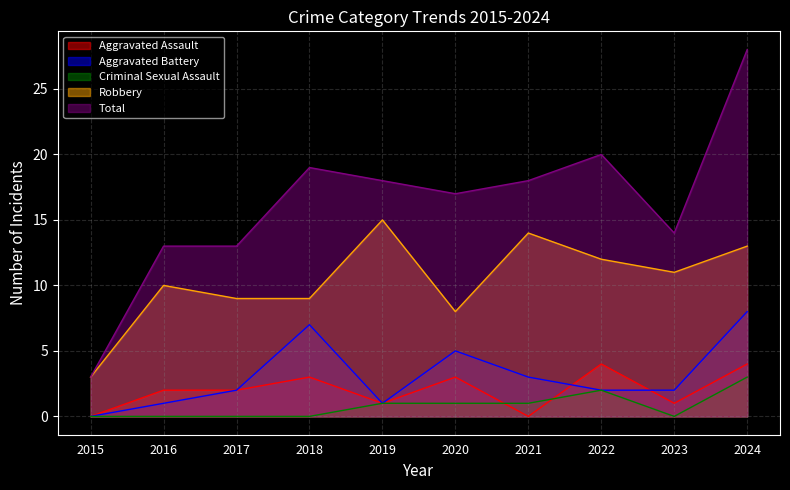

True or false: Aggravated Battery has more than 2 interior local peaks.

False